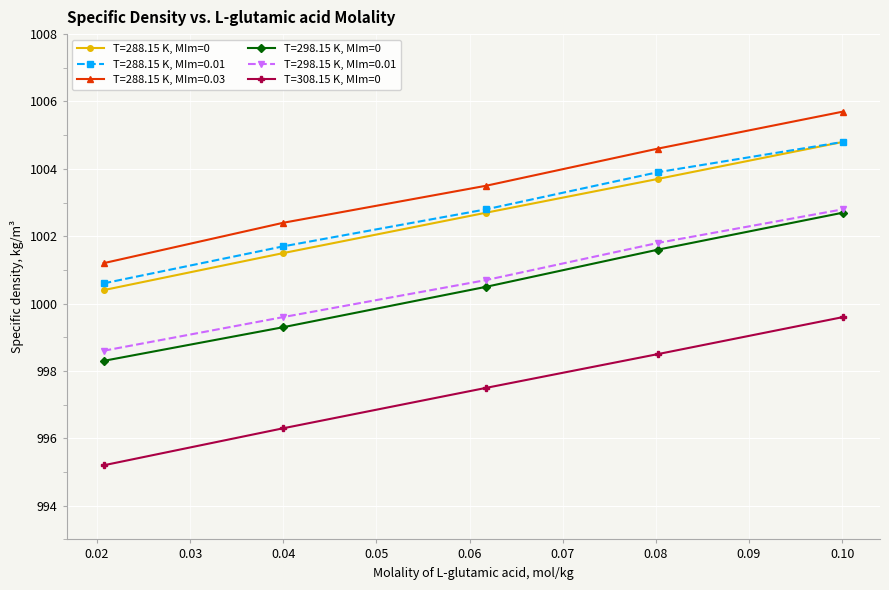

True or false: T=288.15 K, MIm=0.03 has more than 0 points higher than both neighbors.

False